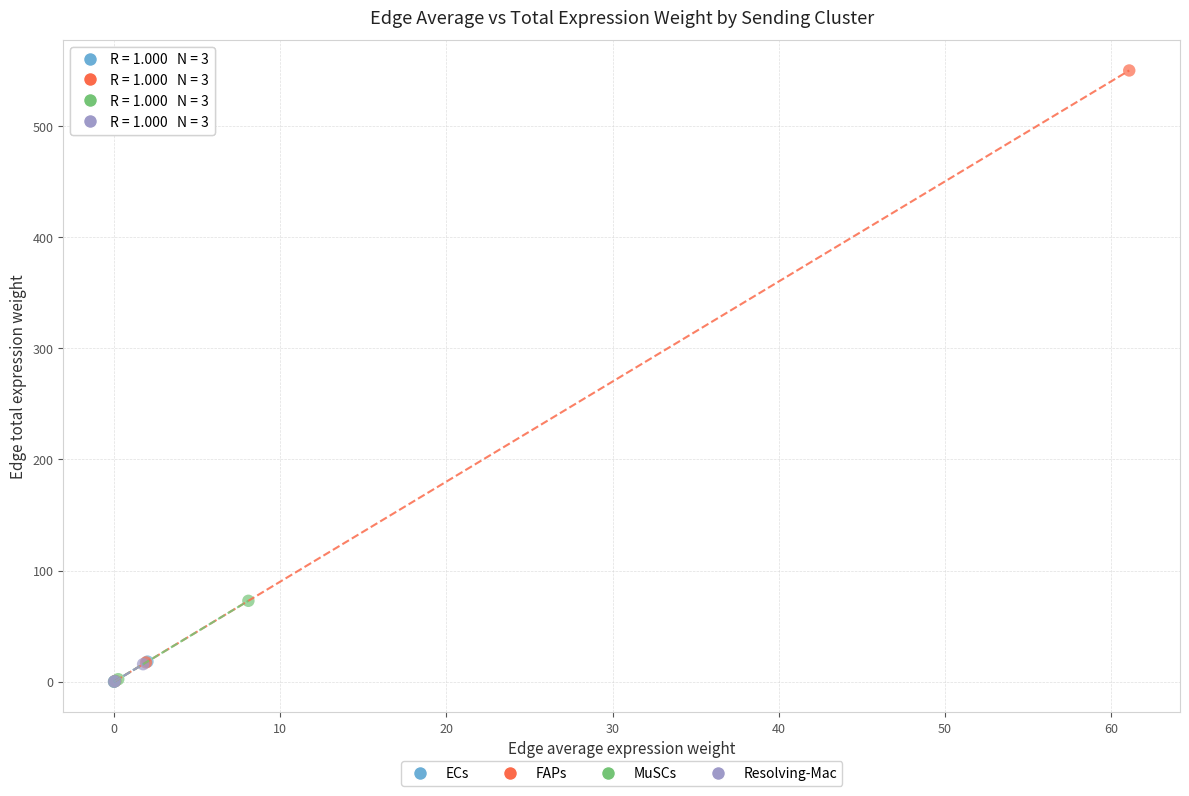

Which series contains the highest Y value?

FAPs